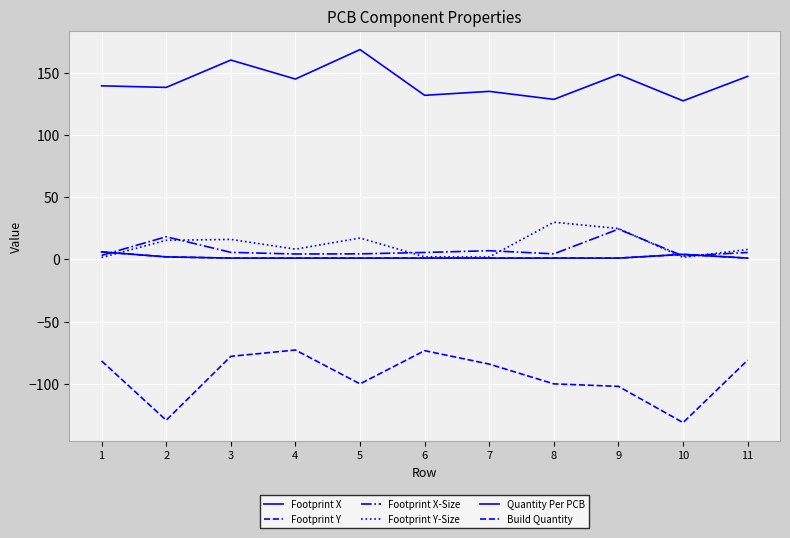

Which series has the widest spread of values?

Footprint Y